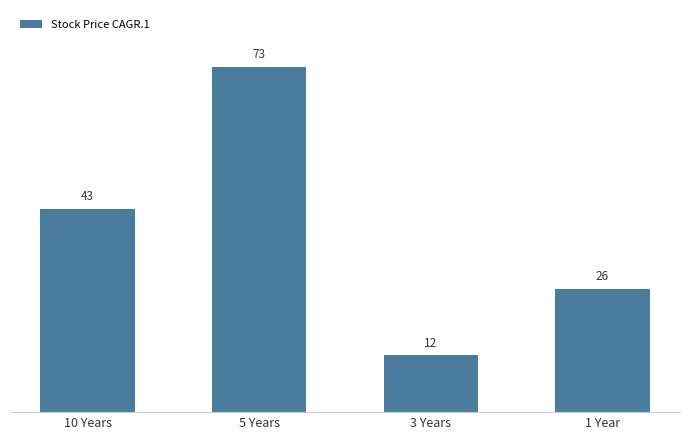

Rank the categories by value from lowest to highest.

3 Years, 1 Year, 10 Years, 5 Years